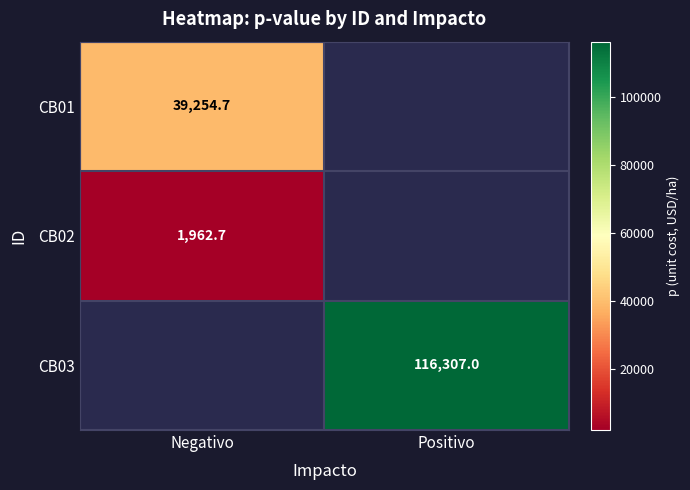

Is it true that CB01 equals 25284.5 at Negativo?

False